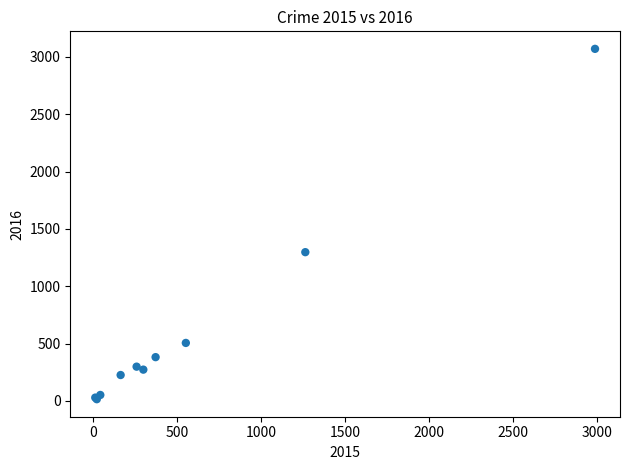

What Y value in the scatter plot is closest to 1542?

1297